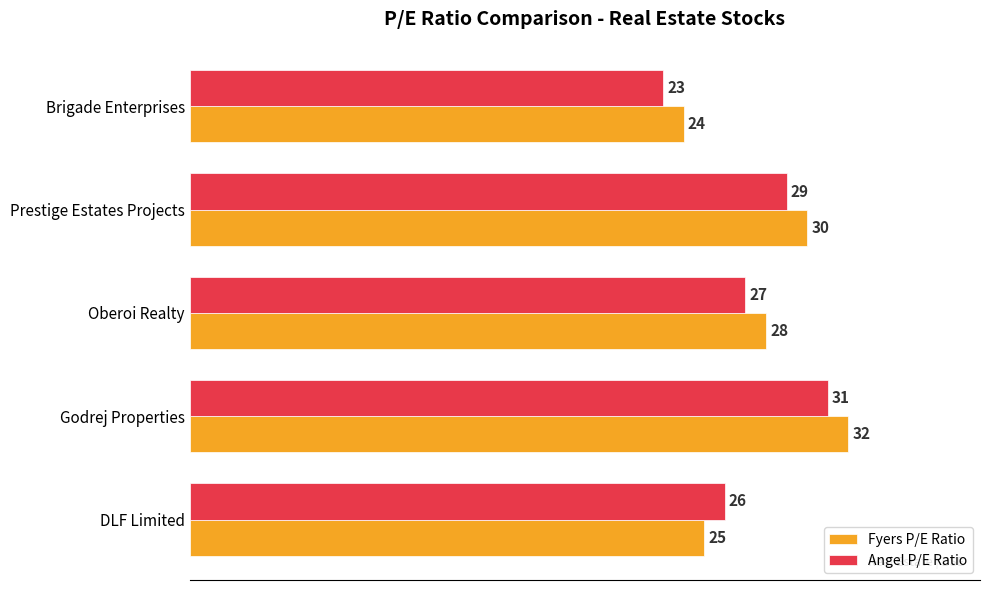

True or false: Fyers P/E Ratio has a value of 10 at Godrej Properties.

False